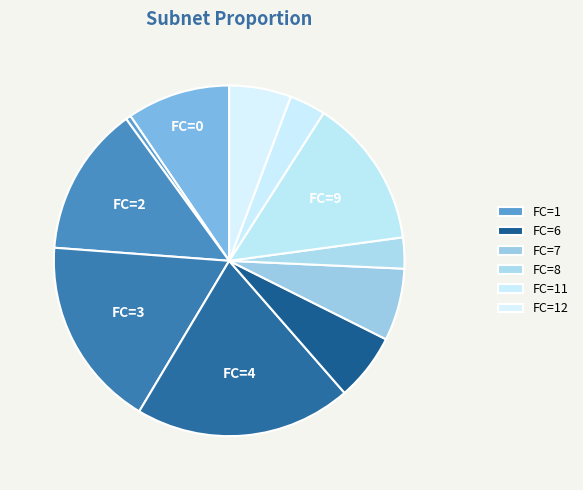

How many segments does this pie chart have?

11